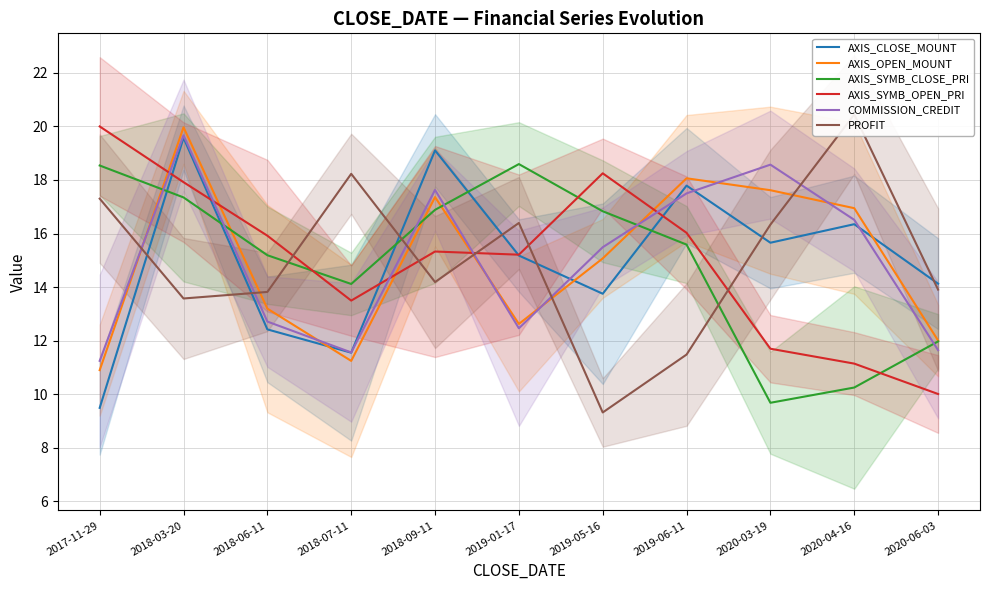

What is the total value across all series at 2020-06-03?

73.7